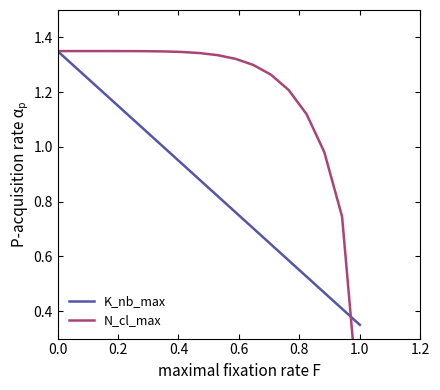

How many lines are shown in the chart?

2